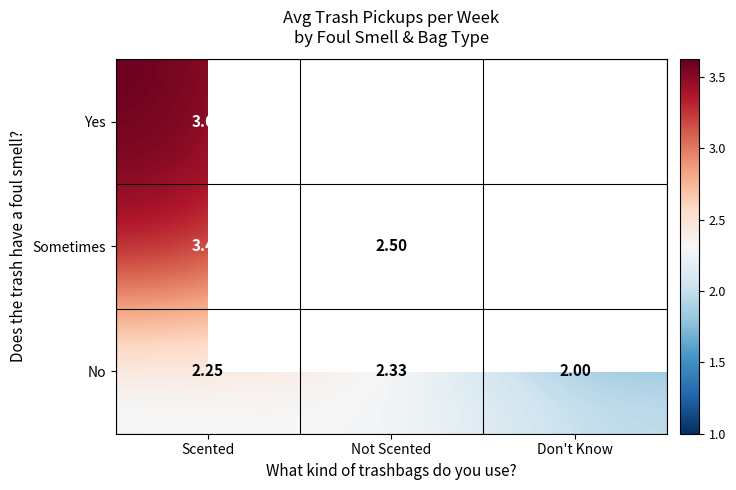

Rank the categories by Sometimes value from lowest to highest.

Don't Know, Not Scented, Scented